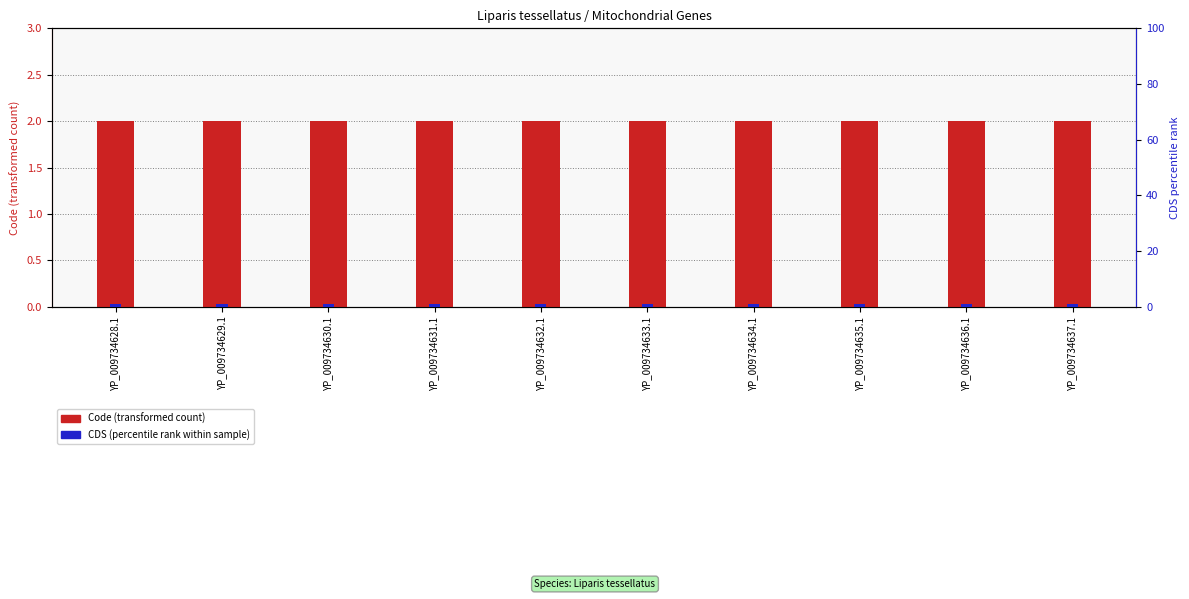

What is the lowest value of the Code series?

2